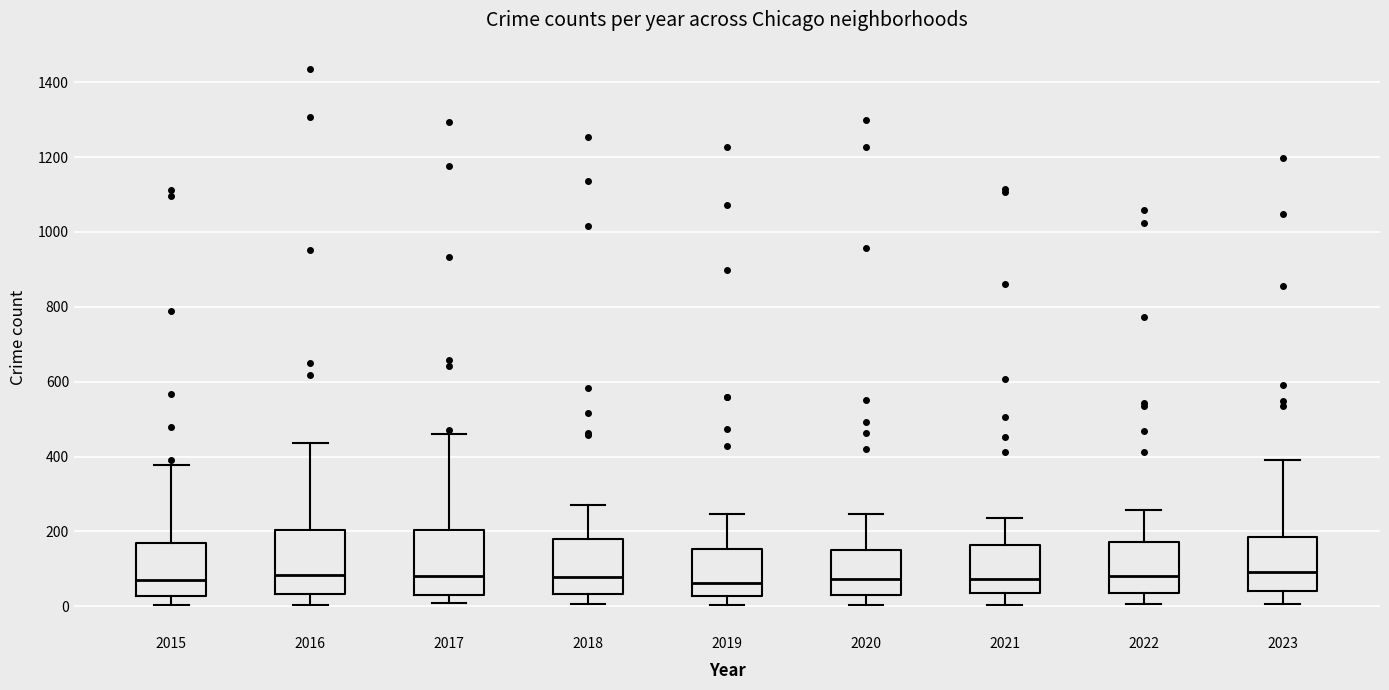

Reading left to right, read every box against the y-axis: the position of its median line, the range the box covers, and the ends of its whiskers. The values are not printed on the chart, so give them approximately, as read against the axis.

2015: median 80, box 20 to 160, whiskers 0 to 380
2016: median 80, box 40 to 200, whiskers 0 to 440
2017: median 80, box 40 to 200, whiskers 0 to 460
2018: median 80, box 40 to 180, whiskers 0 to 280
2019: median 60, box 20 to 160, whiskers 0 to 240
2020: median 80, box 40 to 140, whiskers 0 to 240
2021: median 80, box 40 to 160, whiskers 0 to 240
2022: median 80, box 40 to 180, whiskers 0 to 260
2023: median 100, box 40 to 180, whiskers 0 to 400